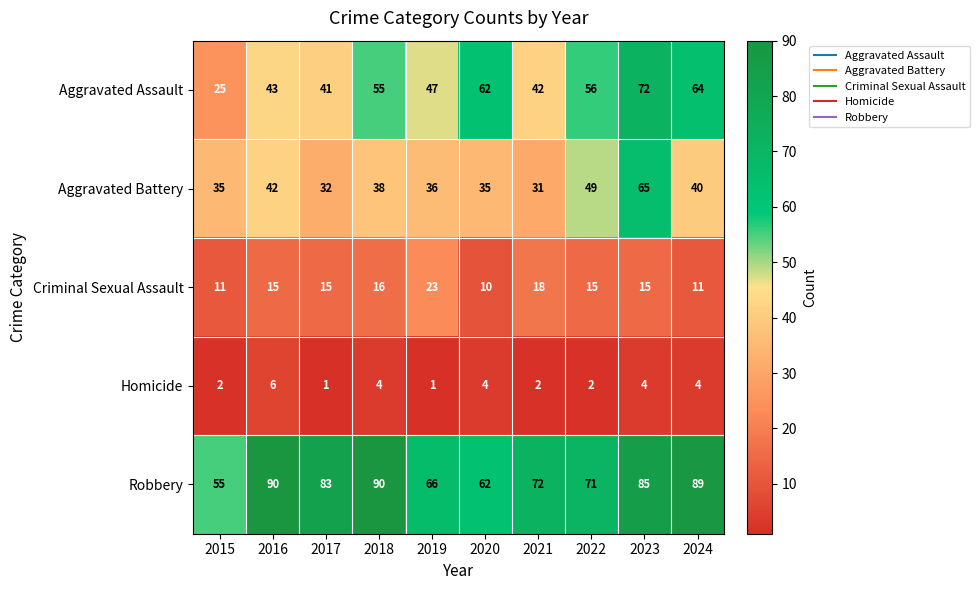

What is the difference between the second highest and second lowest values in the Aggravated Assault series?

23